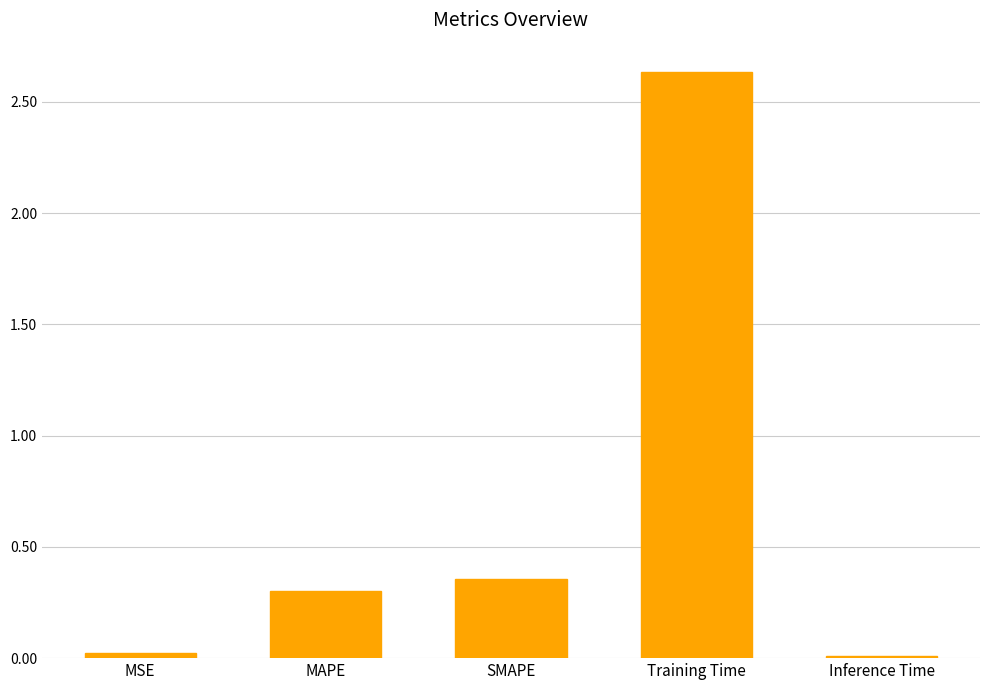

What is the average value?

0.7